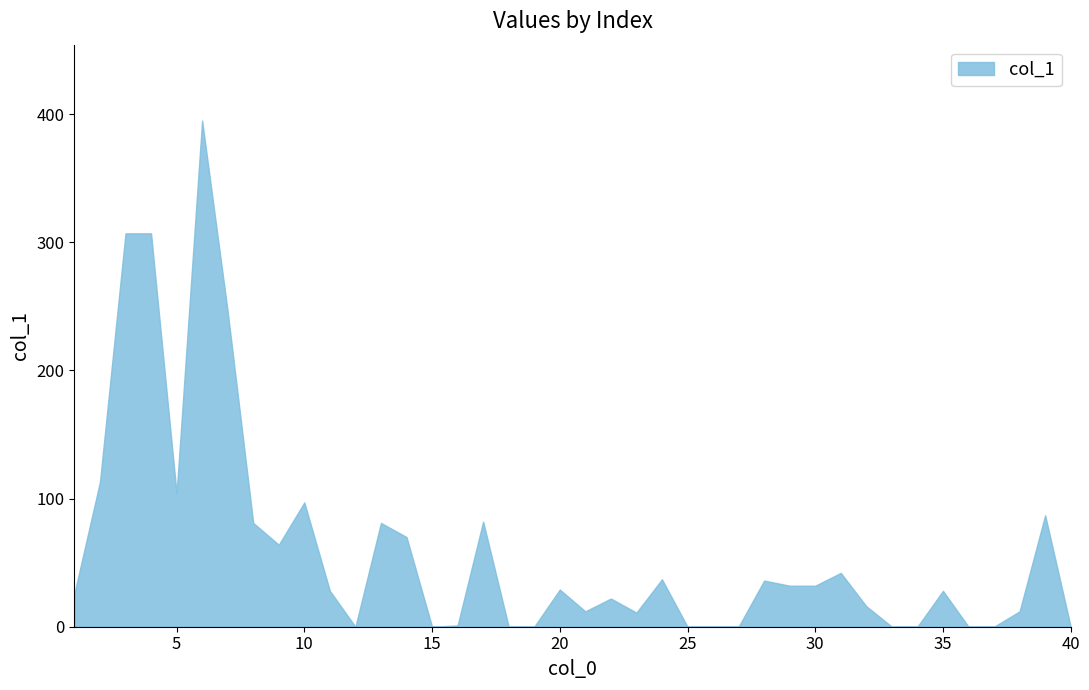

Rank the categories by value from lowest to highest.

12, 15, 18, 19, 25, 26, 27, 33, 34, 36, 37, 40, 16, 23, 21, 38, 32, 22, 1, 11, 35, 20, 29, 30, 28, 24, 31, 9, 14, 8, 13, 17, 39, 10, 5, 2, 7, 3, 4, 6